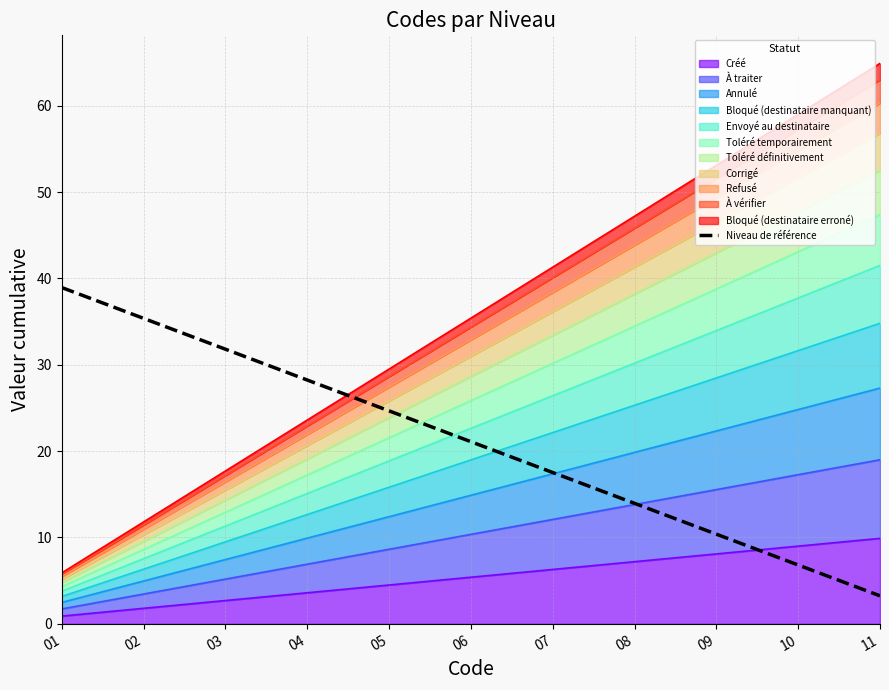

True or false: there are more than 2 points higher than both neighbors.

False